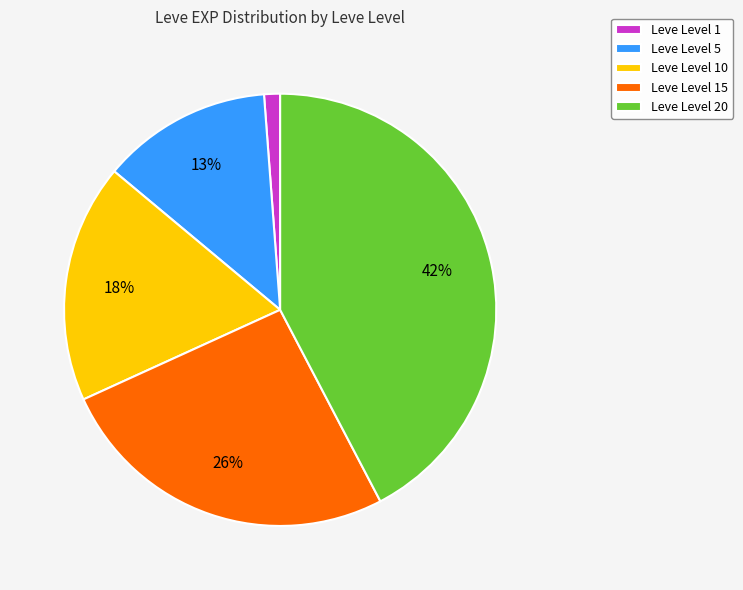

What is the largest slice in the pie chart?

Leve Level 20